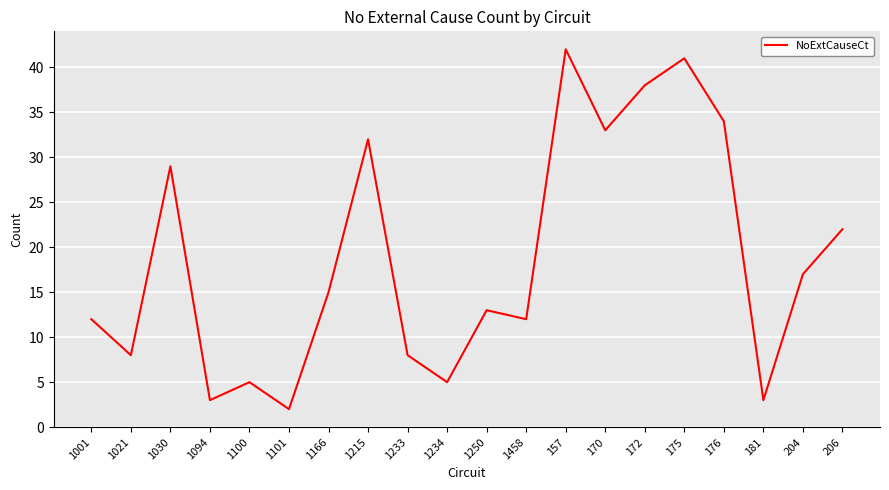

Which has a higher value, 1001 or 170?

170